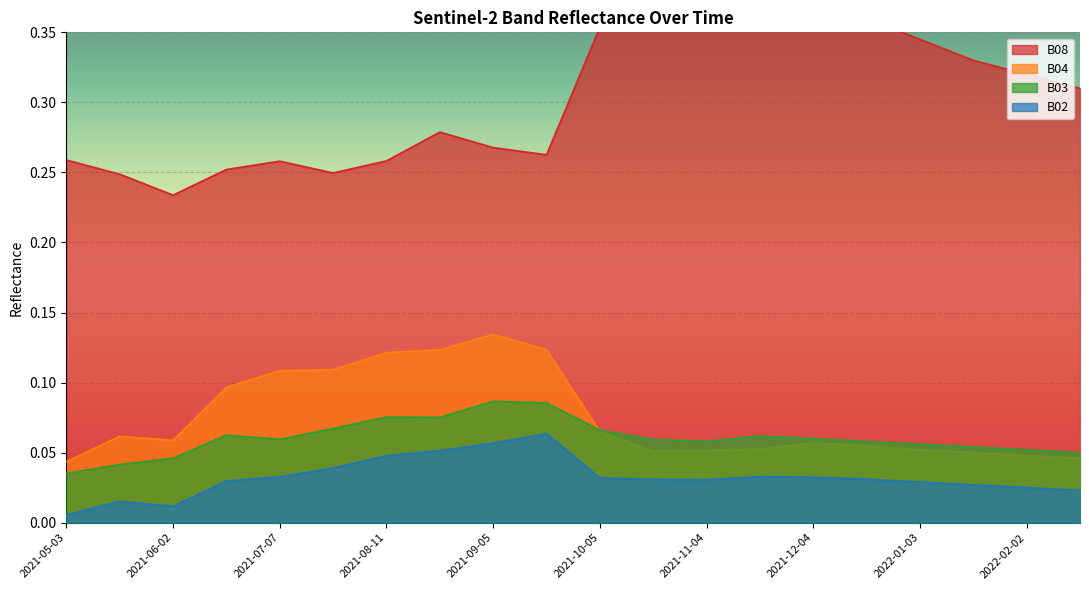

What is the total value across all series at 2021-09-05?

0.5